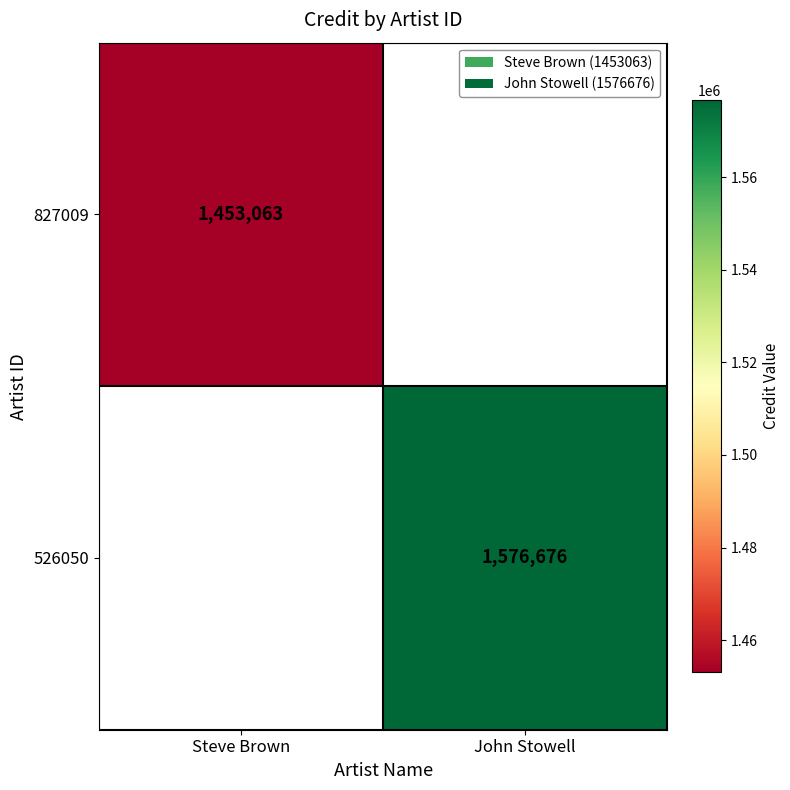

The 526050 series shows 1576676 at John Stowell. True or false?

True